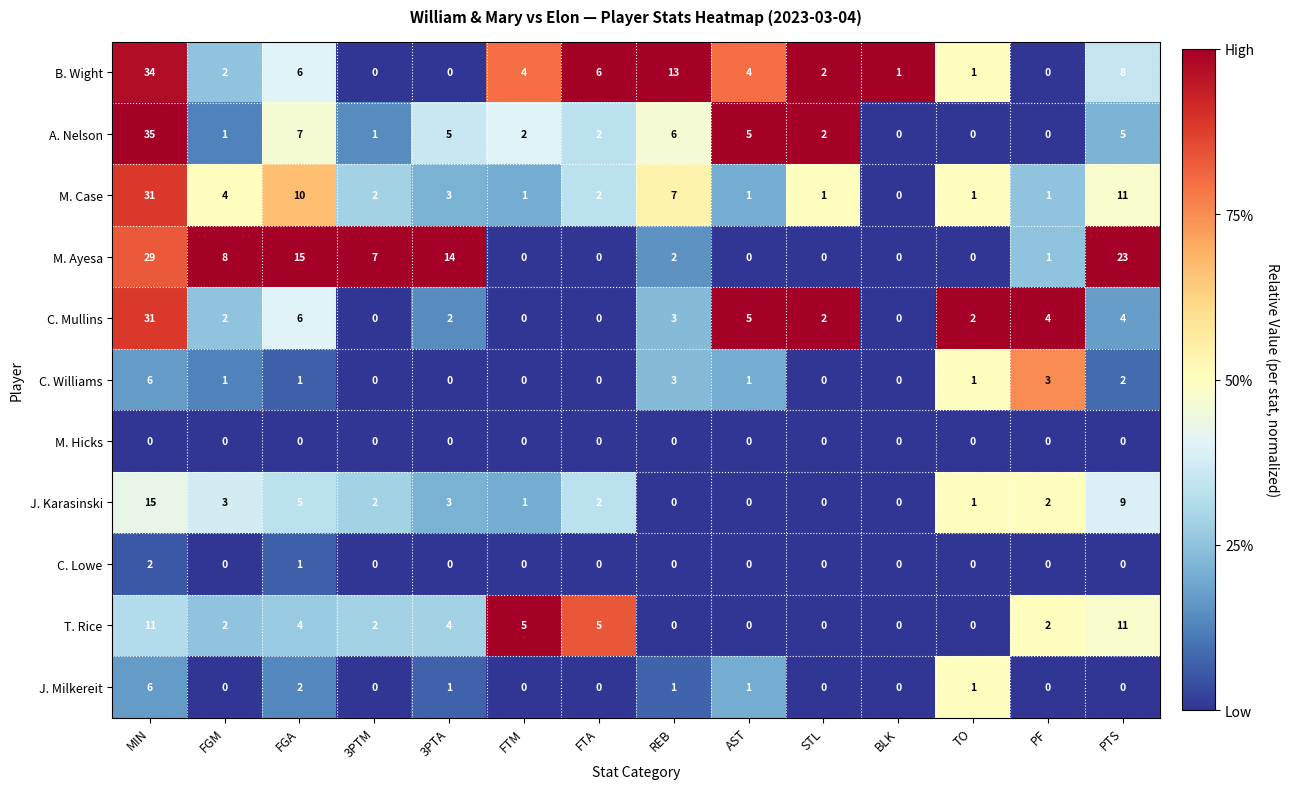

How many data points does each series have?

14